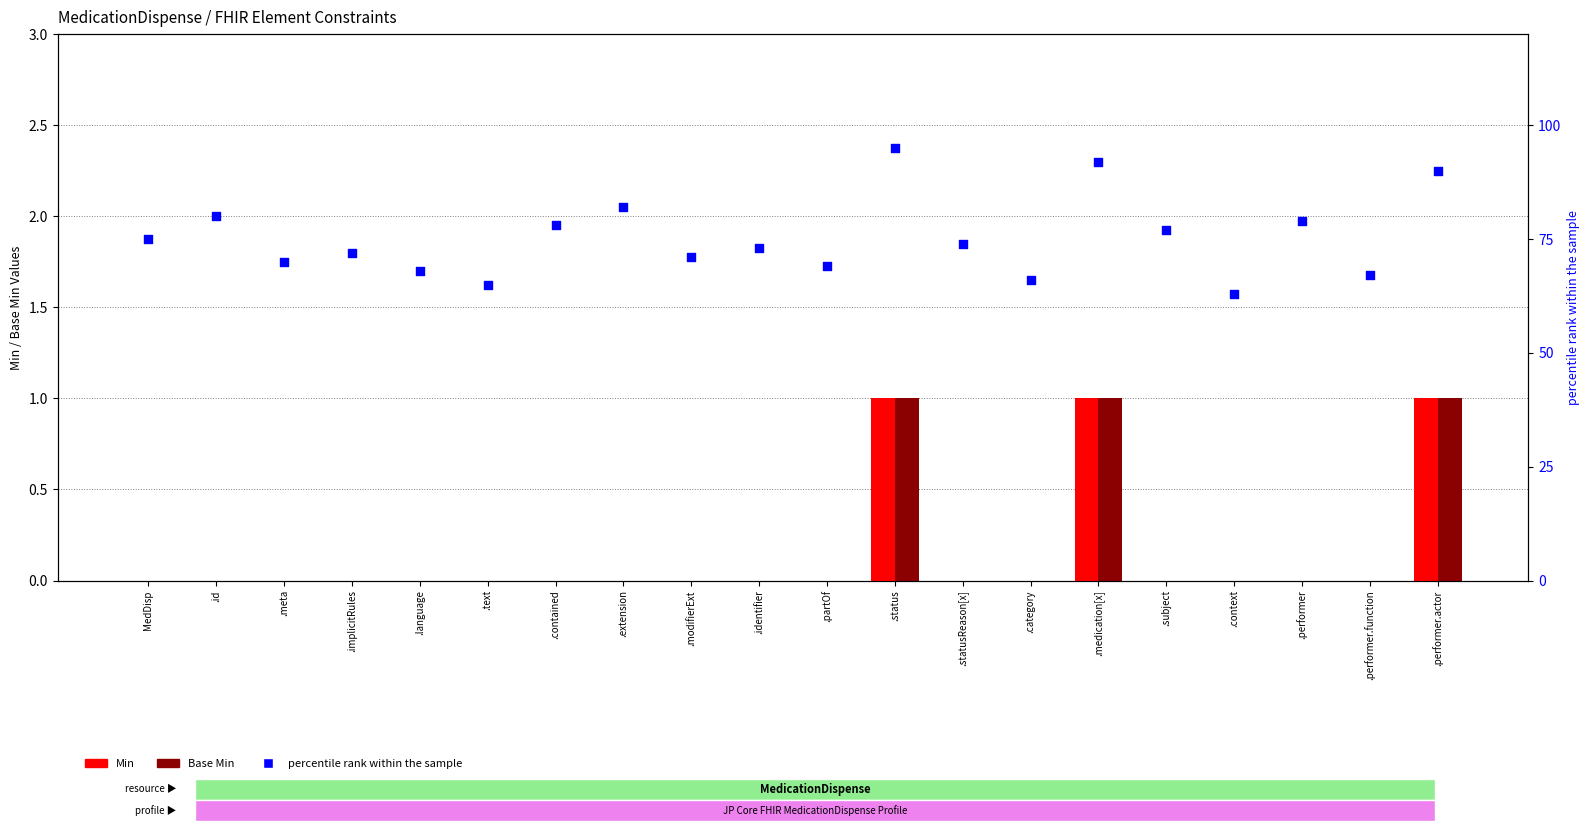

Which series has the widest spread of Y values?

percentile rank within the sample